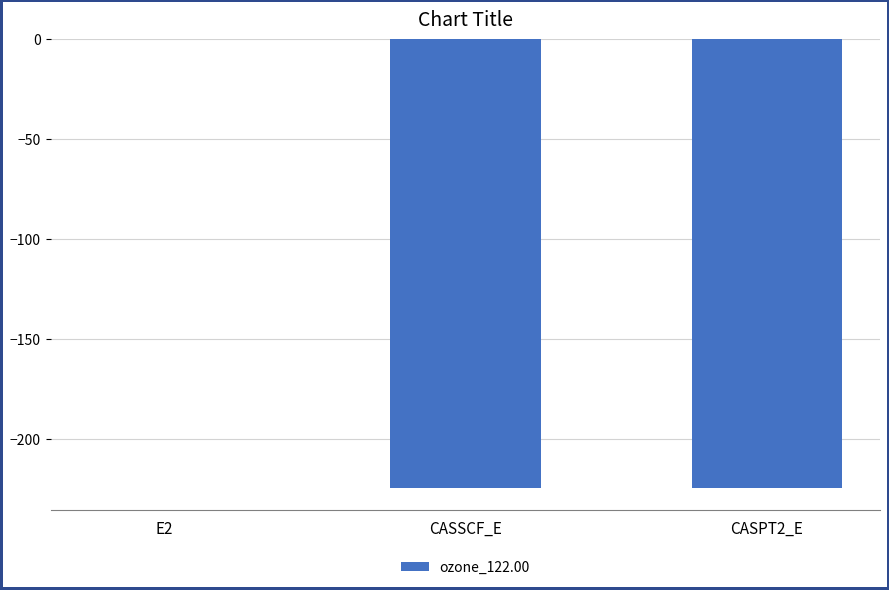

What is the greatest value displayed?

-0.1